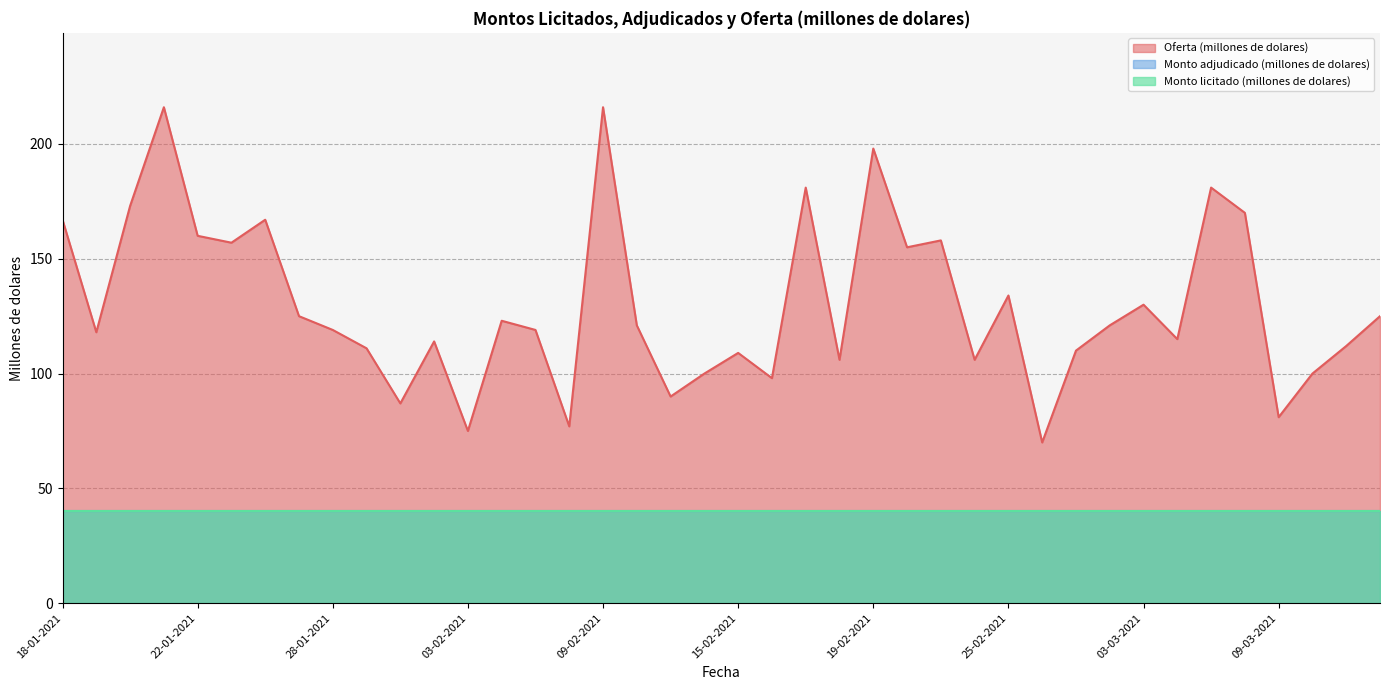

At which category is the sum across all series the highest?

21-01-2021